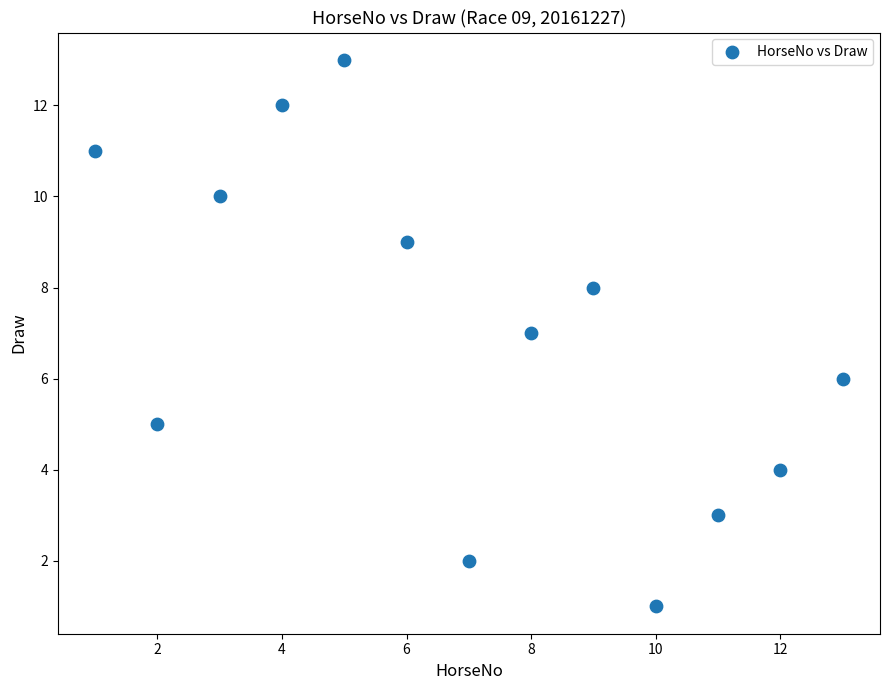

What is the range of X values (max minus min)?

12